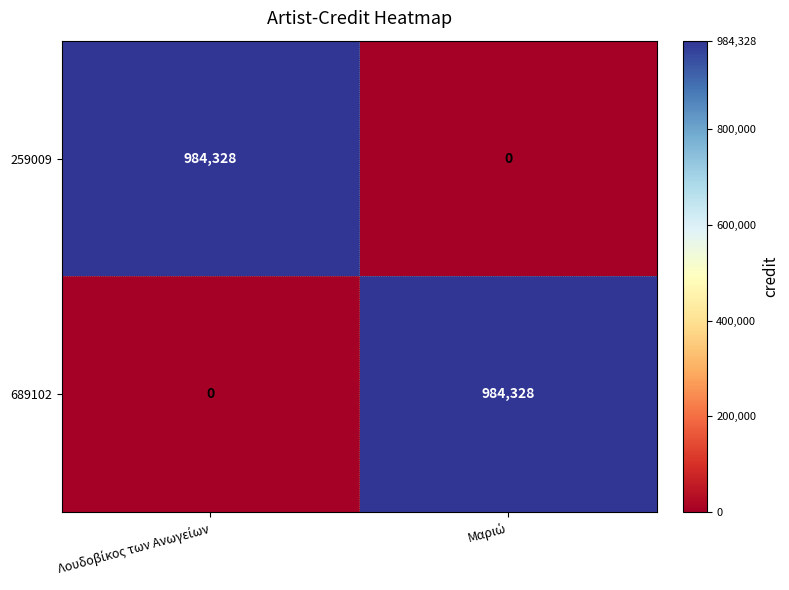

What is the sum of all 689102 values?

984328